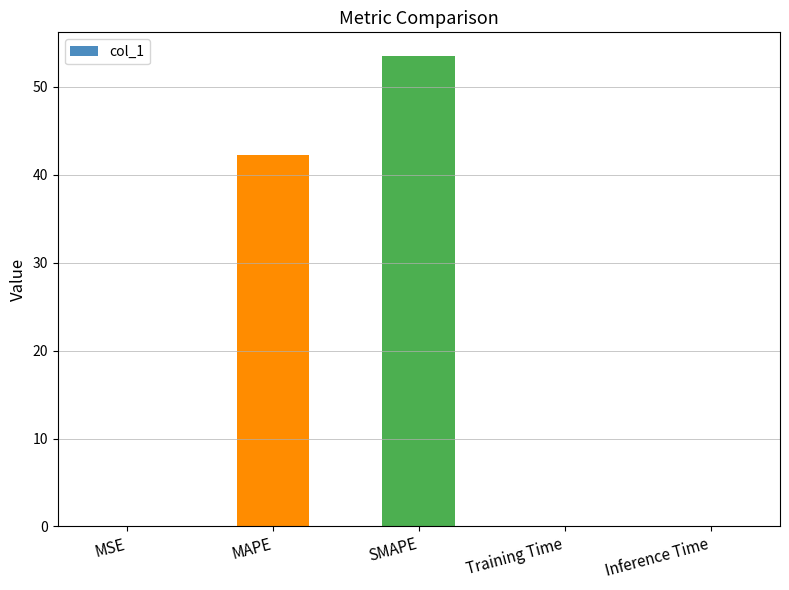

What is the sum of all values?

96.0